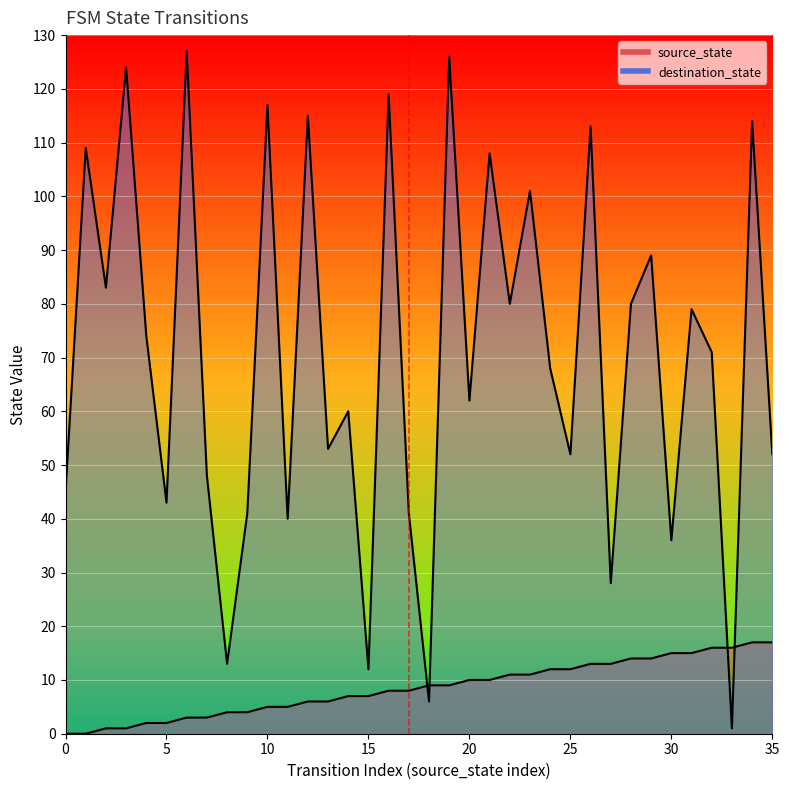

What is the average value of the destination_state series?

70